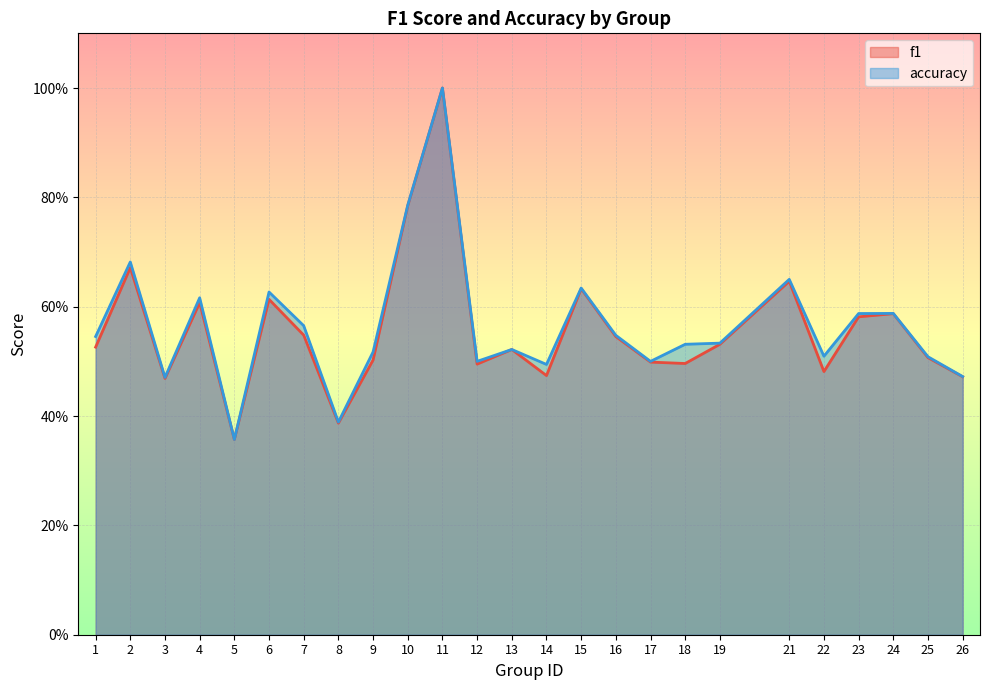

Count the f1 values in the range 0 to 1.

25